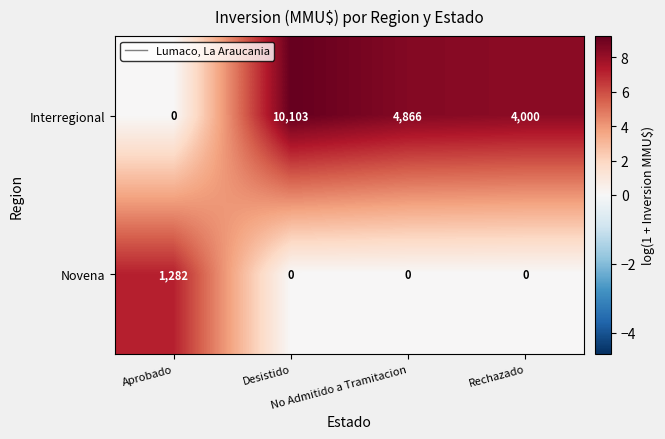

What is the difference between the maximum and minimum values in the Interregional series?

10103